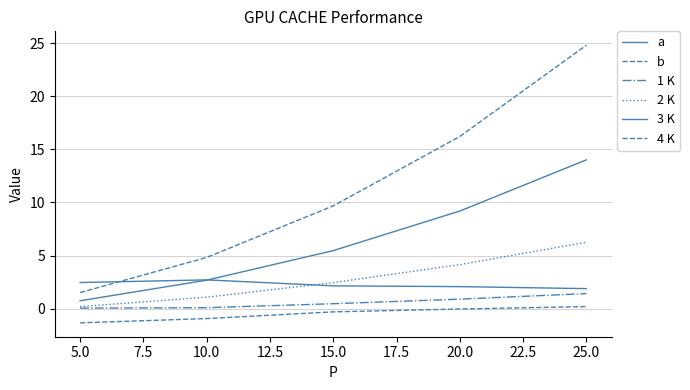

Does the chart display data point markers on the line(s)?

No